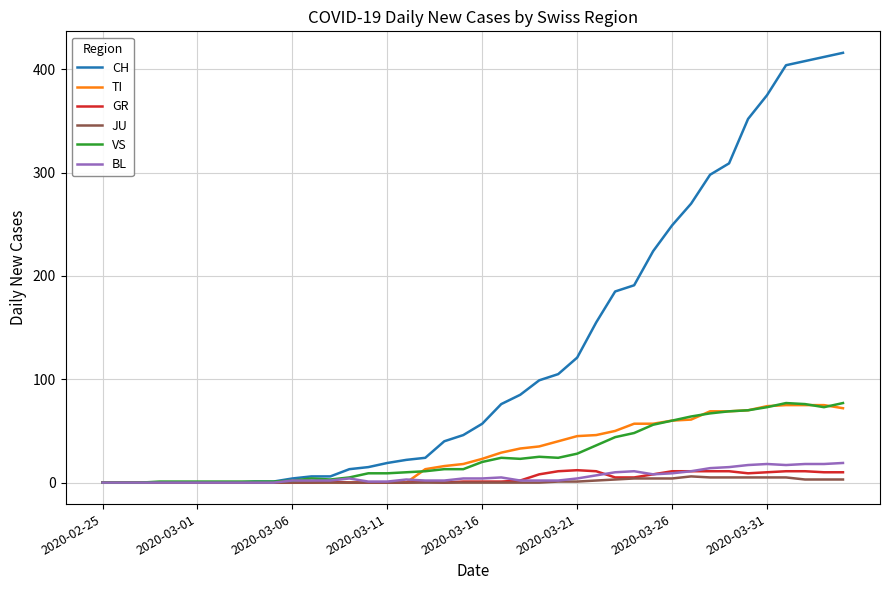

Which series has the largest total across all categories?

CH